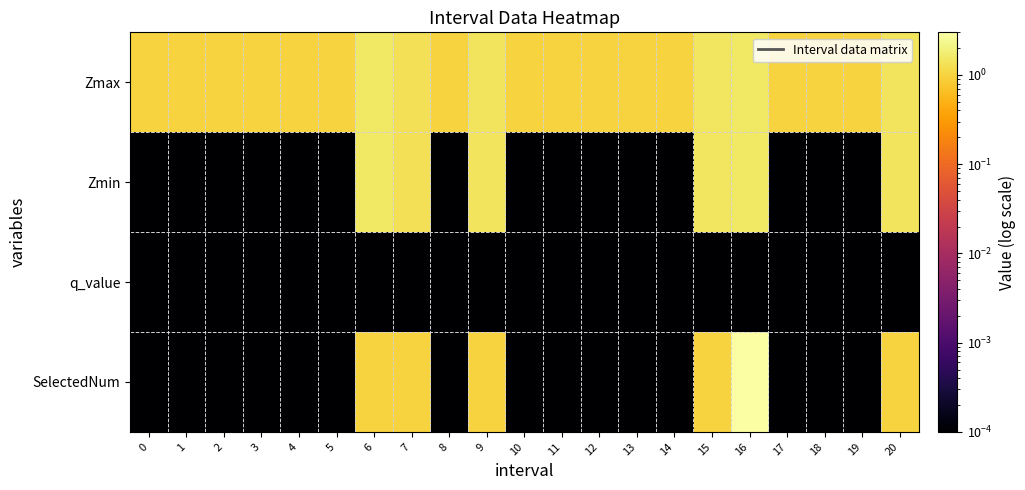

Count the number of data series in this chart.

4